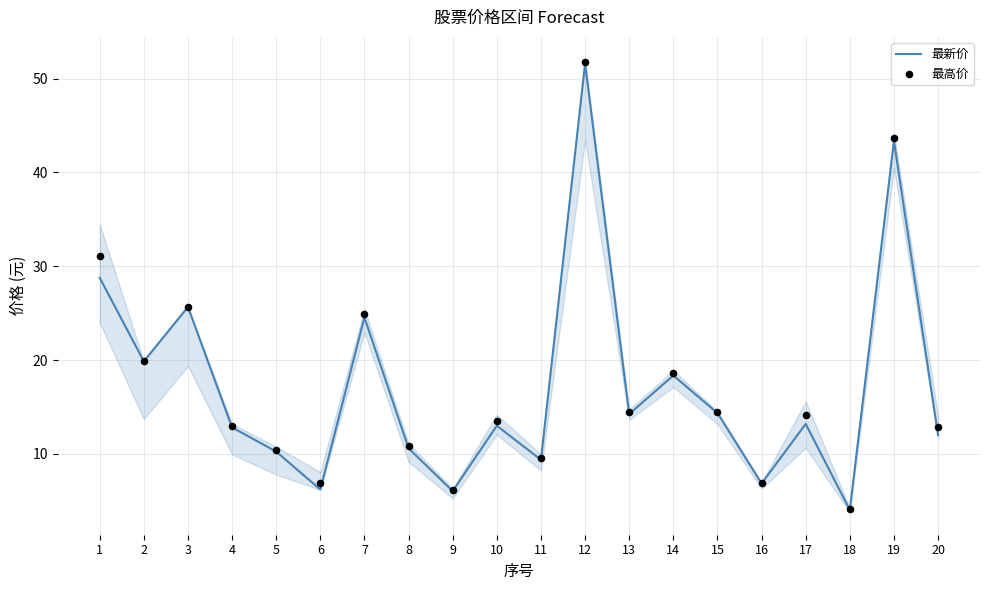

Is the value of 最新价 at 7 greater than the value of 最高价 at 4?

Yes